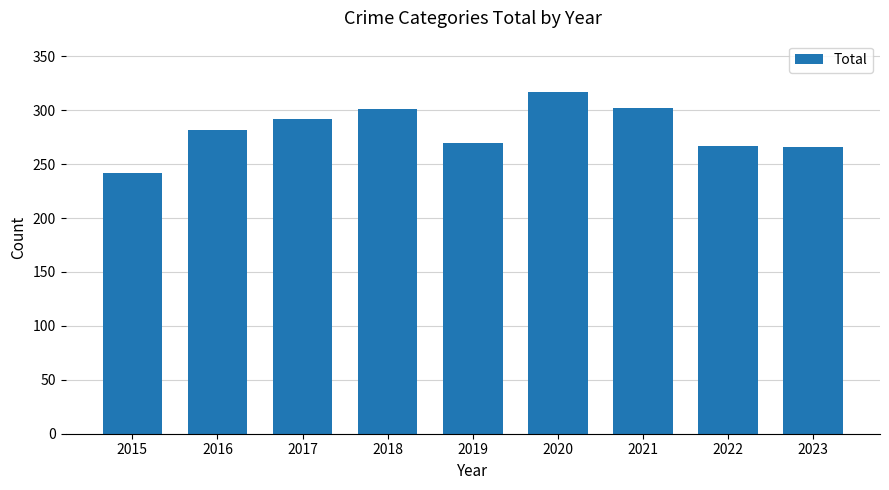

Which has a higher value, 2018 or 2015?

2018